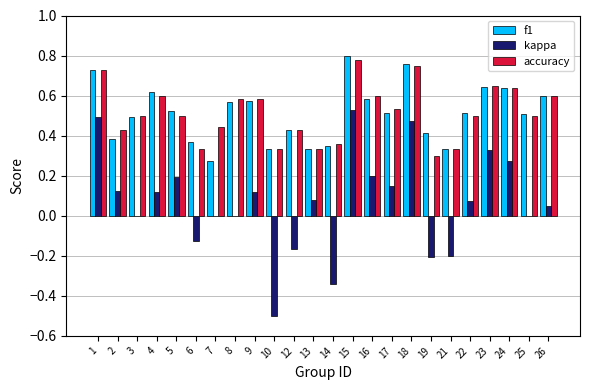

At which category is the sum across all series the highest?

15